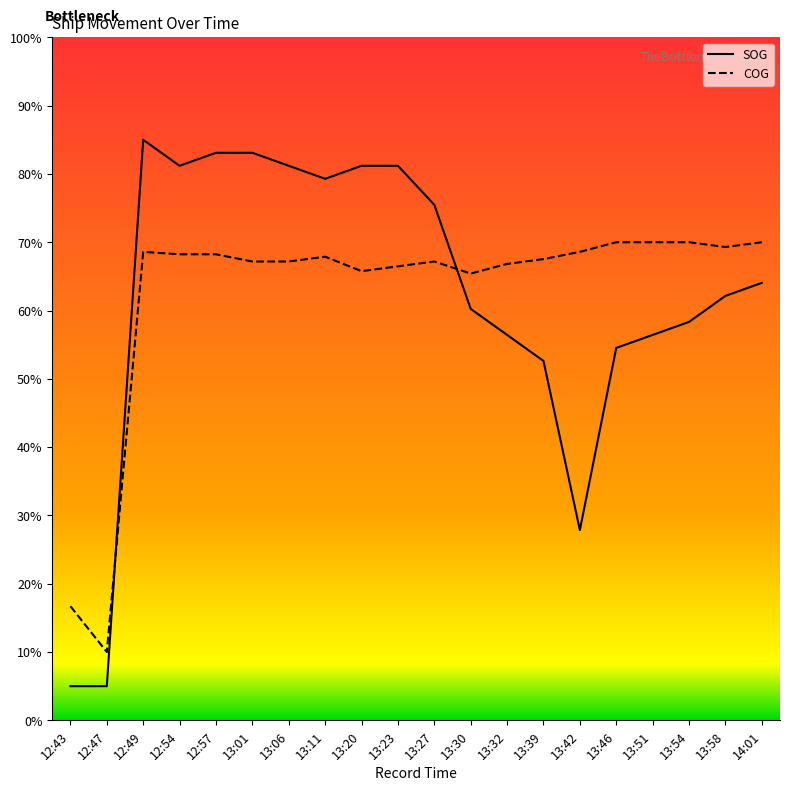

What position from the right is 13:54?

3